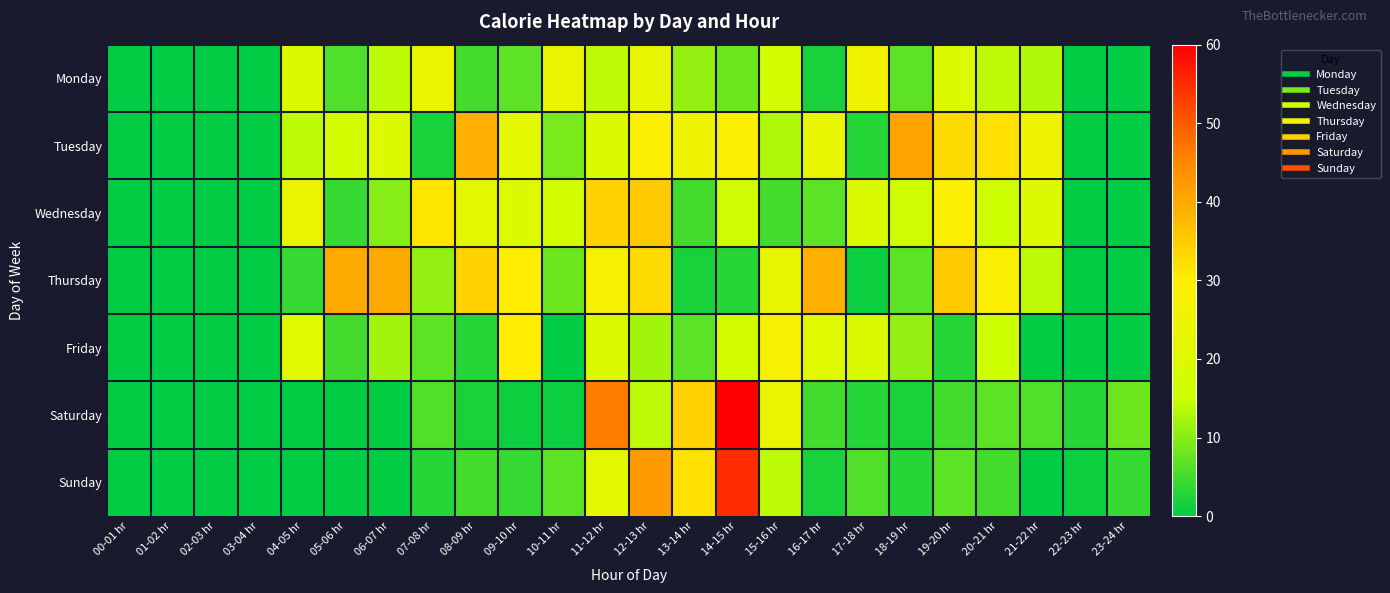

Reading left to right, extract all data points from this chart.

Monday: 00-01 hr=0	01-02 hr=0	02-03 hr=0	03-04 hr=0	04-05 hr=20	05-06 hr=6	06-07 hr=14	07-08 hr=24	08-09 hr=5	09-10 hr=7	10-11 hr=24	11-12 hr=14	12-13 hr=23	13-14 hr=11	14-15 hr=8	15-16 hr=17	16-17 hr=2	17-18 hr=26	18-19 hr=7	19-20 hr=20	20-21 hr=14	21-22 hr=13	22-23 hr=0	23-24 hr=0
Tuesday: 00-01 hr=0	01-02 hr=0	02-03 hr=0	03-04 hr=0	04-05 hr=14	05-06 hr=17	06-07 hr=20	07-08 hr=2	08-09 hr=39	09-10 hr=22	10-11 hr=9	11-12 hr=19	12-13 hr=29	13-14 hr=25	14-15 hr=28	15-16 hr=13	16-17 hr=23	17-18 hr=3	18-19 hr=41	19-20 hr=33	20-21 hr=32	21-22 hr=25	22-23 hr=0	23-24 hr=0
Wednesday: 00-01 hr=0	01-02 hr=0	02-03 hr=0	03-04 hr=0	04-05 hr=24	05-06 hr=4	06-07 hr=10	07-08 hr=31	08-09 hr=22	09-10 hr=20	10-11 hr=17	11-12 hr=34	12-13 hr=35	13-14 hr=5	14-15 hr=16	15-16 hr=5	16-17 hr=7	17-18 hr=19	18-19 hr=16	19-20 hr=29	20-21 hr=15	21-22 hr=20	22-23 hr=0	23-24 hr=0
Thursday: 00-01 hr=0	01-02 hr=0	02-03 hr=0	03-04 hr=0	04-05 hr=4	05-06 hr=40	06-07 hr=40	07-08 hr=11	08-09 hr=34	09-10 hr=30	10-11 hr=8	11-12 hr=27	12-13 hr=33	13-14 hr=2	14-15 hr=3	15-16 hr=23	16-17 hr=39	17-18 hr=1	18-19 hr=7	19-20 hr=35	20-21 hr=29	21-22 hr=14	22-23 hr=0	23-24 hr=0
Friday: 00-01 hr=0	01-02 hr=0	02-03 hr=0	03-04 hr=0	04-05 hr=21	05-06 hr=5	06-07 hr=12	07-08 hr=7	08-09 hr=3	09-10 hr=30	10-11 hr=0	11-12 hr=19	12-13 hr=12	13-14 hr=7	14-15 hr=17	15-16 hr=27	16-17 hr=21	17-18 hr=19	18-19 hr=11	19-20 hr=3	20-21 hr=15	21-22 hr=0	22-23 hr=0	23-24 hr=0
Saturday: 00-01 hr=0	01-02 hr=0	02-03 hr=0	03-04 hr=0	04-05 hr=0	05-06 hr=0	06-07 hr=0	07-08 hr=6	08-09 hr=2	09-10 hr=1	10-11 hr=1	11-12 hr=46	12-13 hr=14	13-14 hr=34	14-15 hr=60	15-16 hr=24	16-17 hr=5	17-18 hr=3	18-19 hr=2	19-20 hr=5	20-21 hr=7	21-22 hr=6	22-23 hr=3	23-24 hr=8
Sunday: 00-01 hr=0	01-02 hr=0	02-03 hr=0	03-04 hr=0	04-05 hr=0	05-06 hr=0	06-07 hr=0	07-08 hr=3	08-09 hr=5	09-10 hr=4	10-11 hr=7	11-12 hr=22	12-13 hr=42	13-14 hr=32	14-15 hr=55	15-16 hr=14	16-17 hr=2	17-18 hr=6	18-19 hr=3	19-20 hr=7	20-21 hr=5	21-22 hr=0	22-23 hr=1	23-24 hr=4